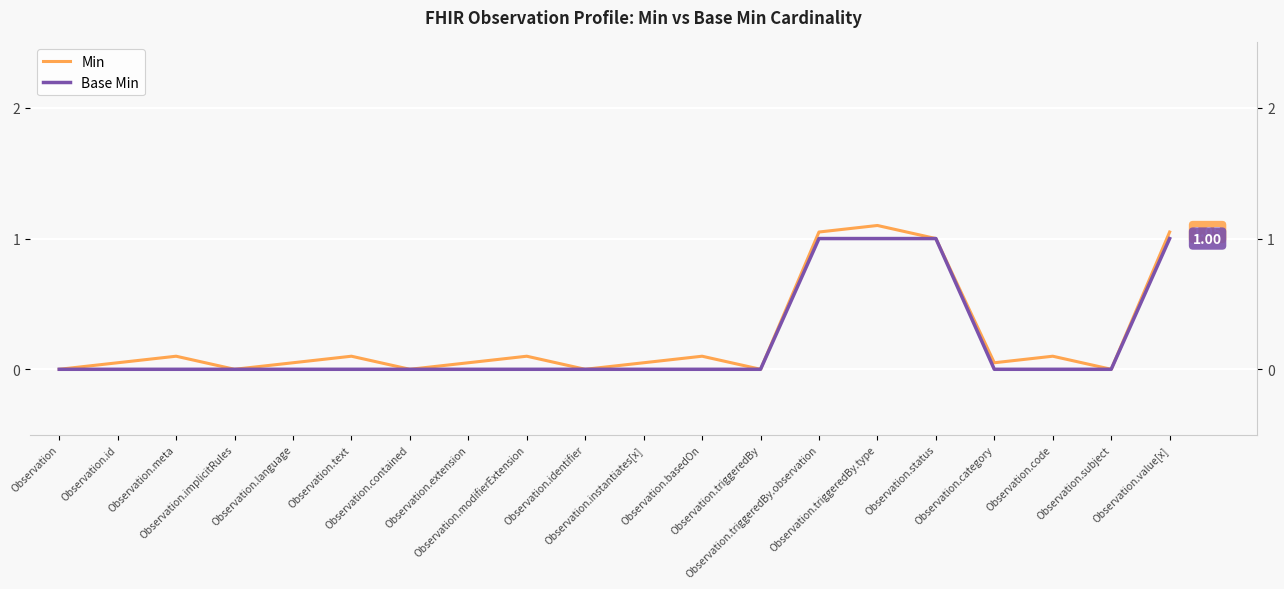

True or false: Base Min has more than 0 points higher than both neighbors.

False